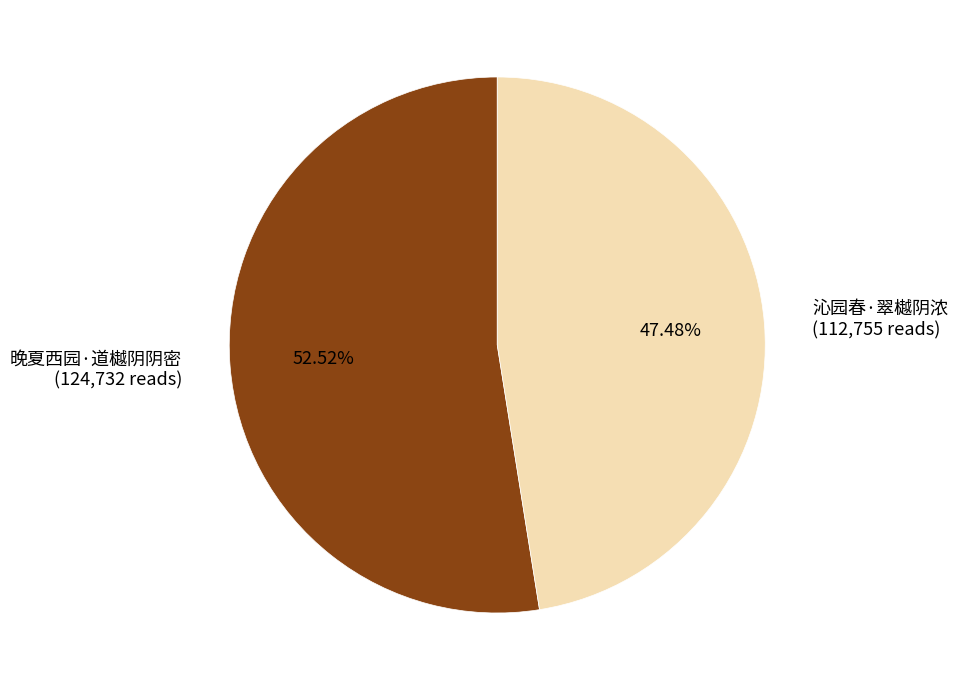

To the nearest percent, what portion does 沁园春·翠樾阴浓 represent?

47%